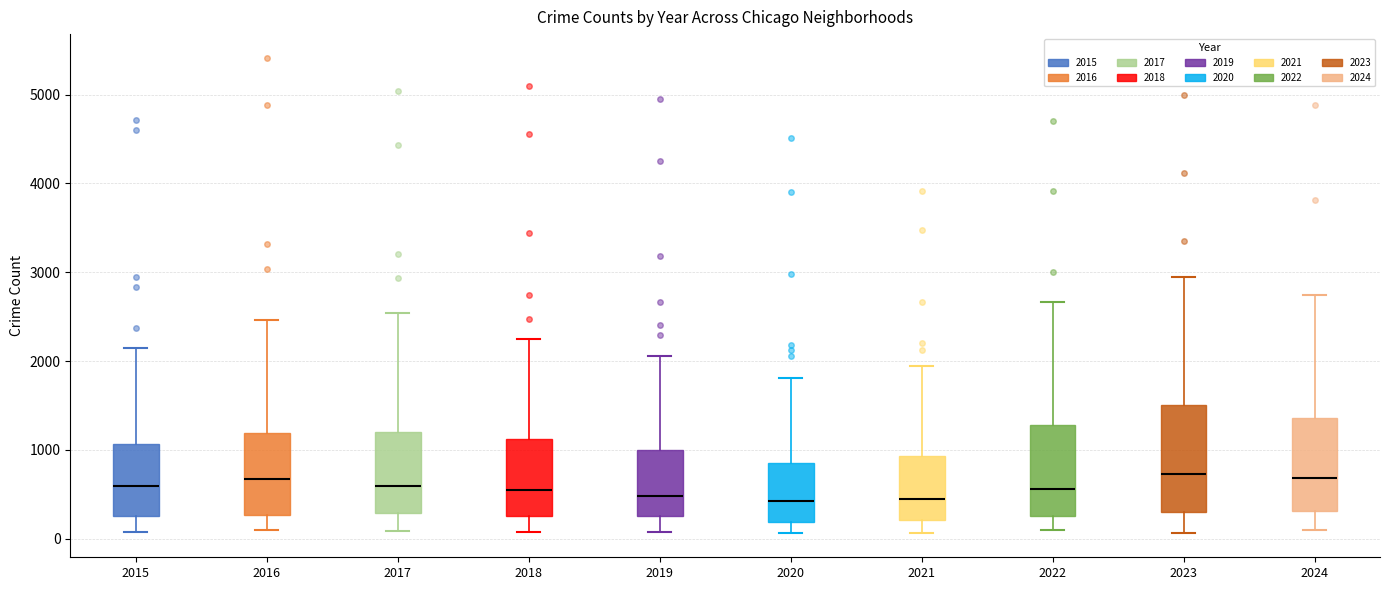

Where does the upper whisker of the box at x = 2024 end on the y-axis? The values are not printed on the chart, so give them approximately, as read against the axis.

2700